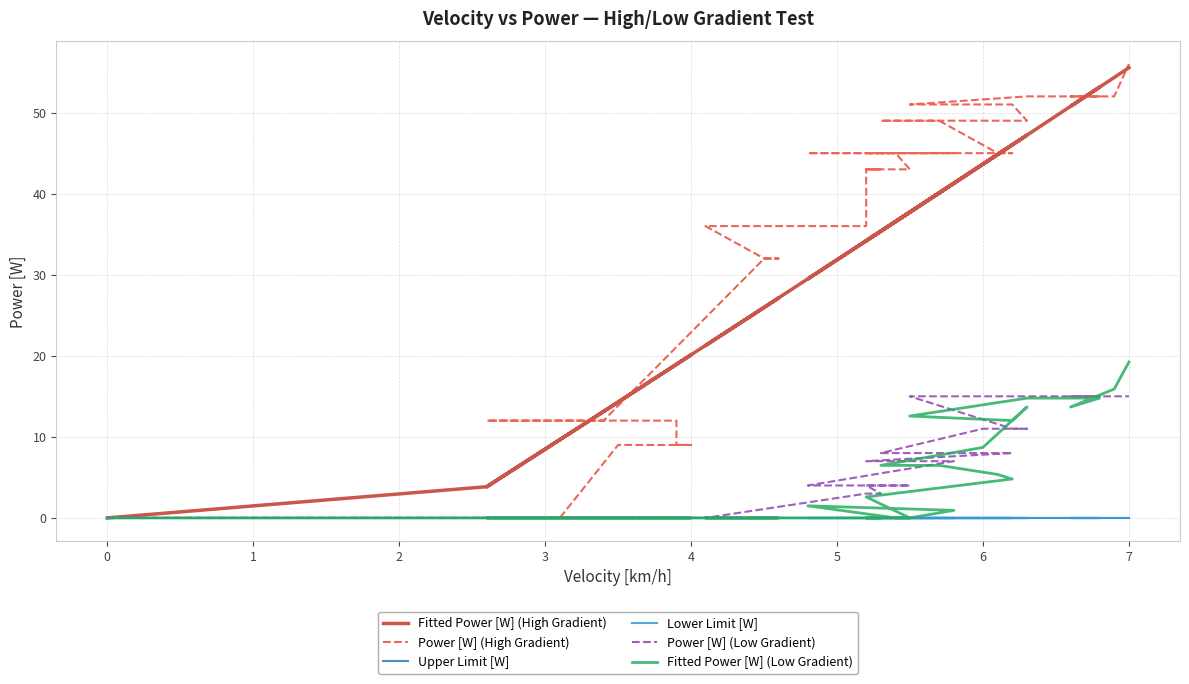

At which category does Fitted Power [W] (High Gradient) reach its first local peak?

5